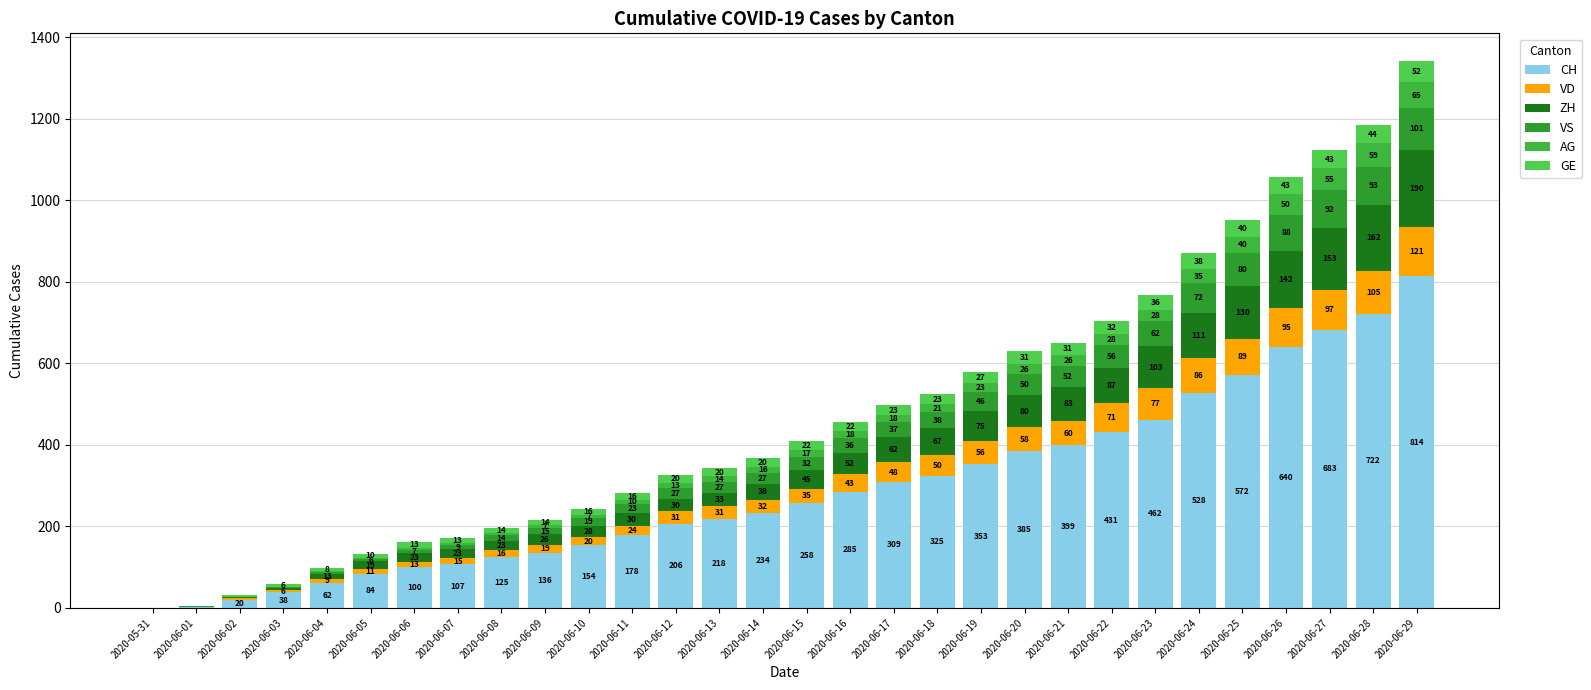

What is the average value of the AG series?

20